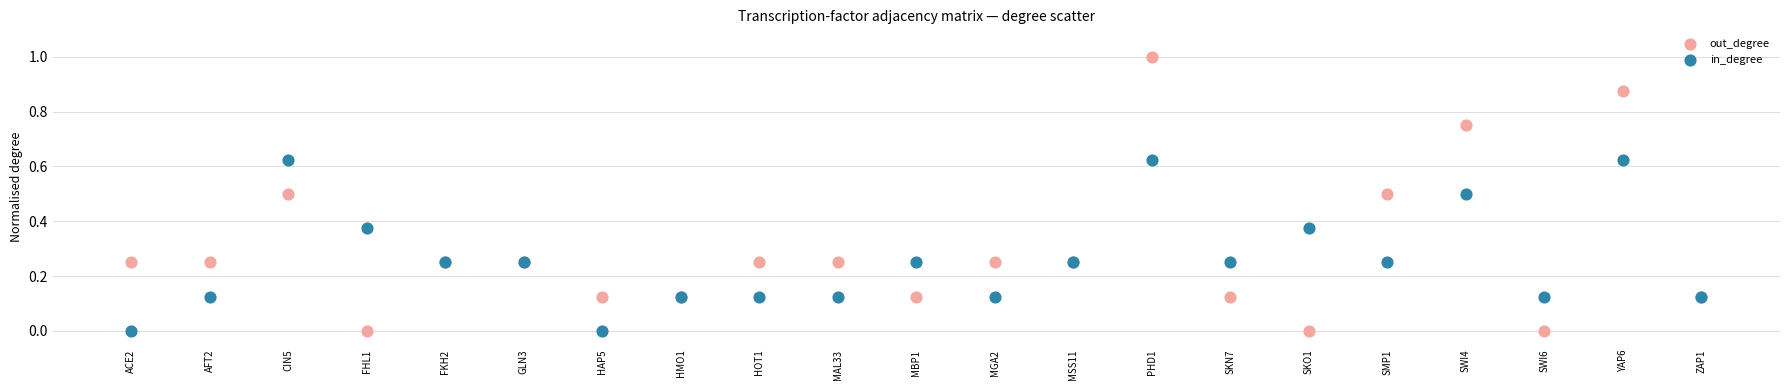

Which series reaches the maximum Y coordinate?

out_degree